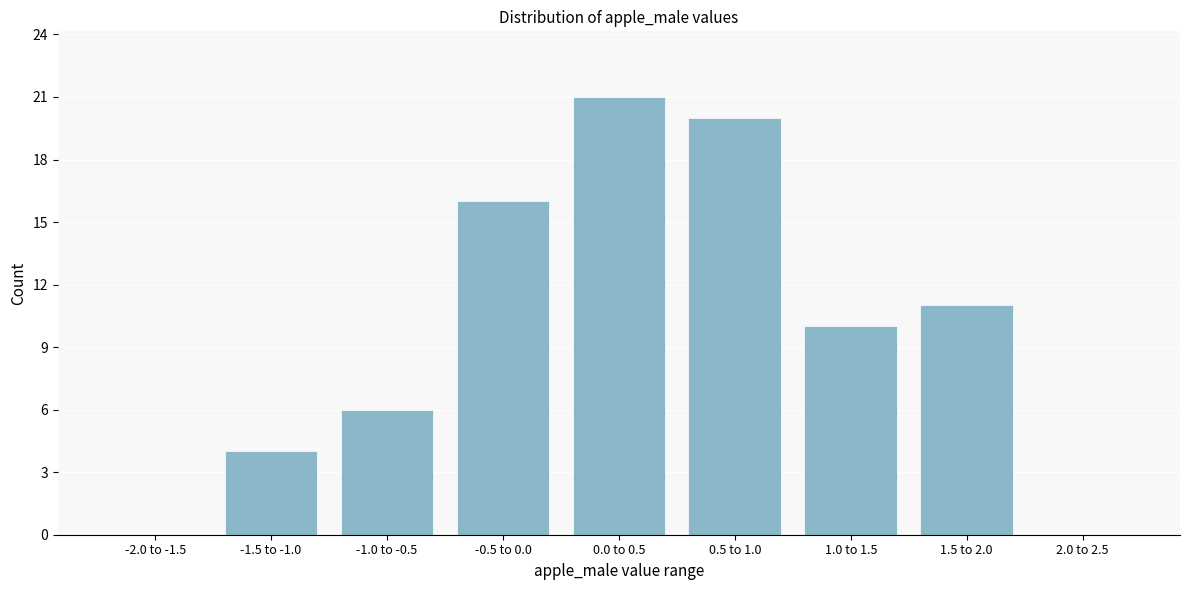

Reading left to right, transcribe all the data shown in this chart.

-2.0 to -1.5=0	-1.5 to -1.0=4	-1.0 to -0.5=6	-0.5 to 0.0=16	0.0 to 0.5=21	0.5 to 1.0=20	1.0 to 1.5=10	1.5 to 2.0=11	2.0 to 2.5=0